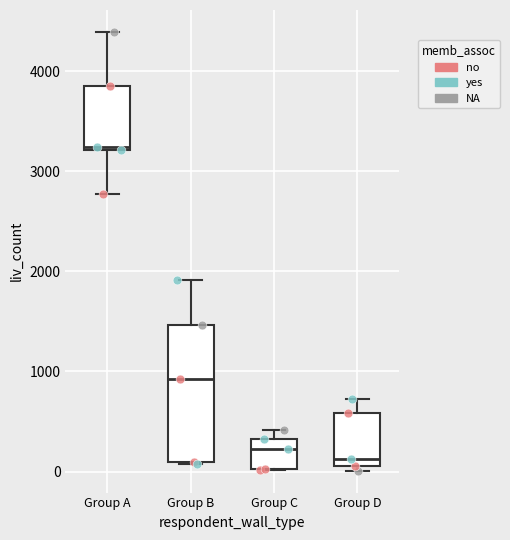

Reading left to right, read every box against the y-axis: the position of its median line, the range the box covers, and the ends of its whiskers. The values are not printed on the chart, so give them approximately, as read against the axis.

Group A: median 3200 (just above the box's lower edge), box 3200 to 3900, whiskers 2800 to 4400
Group B: median 900, box 100 to 1500, whiskers 100 to 1900
Group C: median 200, box 0 to 300, whiskers 0 to 400
Group D: median 100 (just above the box's lower edge), box 100 to 600, whiskers 0 to 700